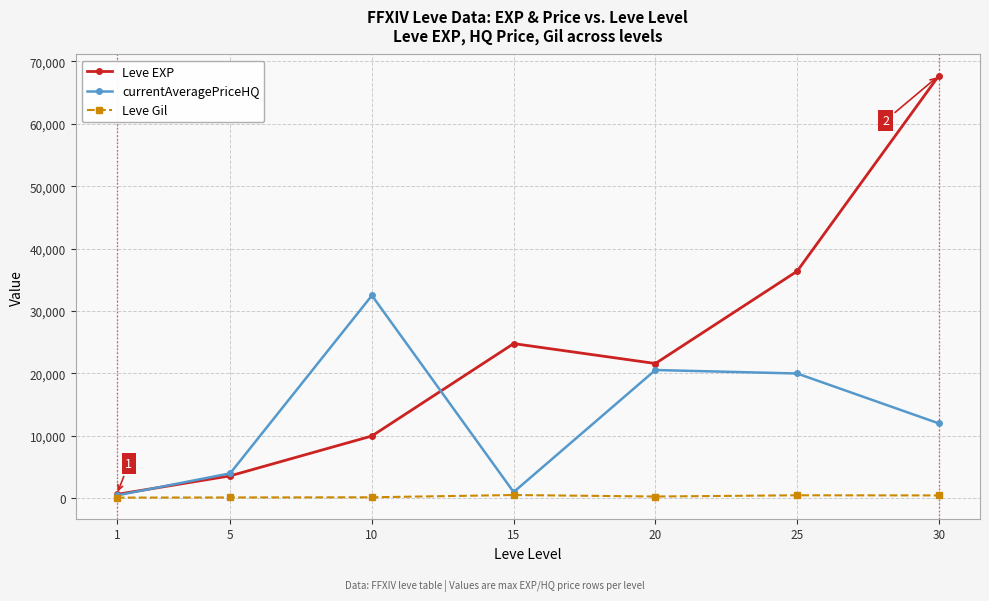

What is the highest value of the currentAveragePriceHQ series?

32500